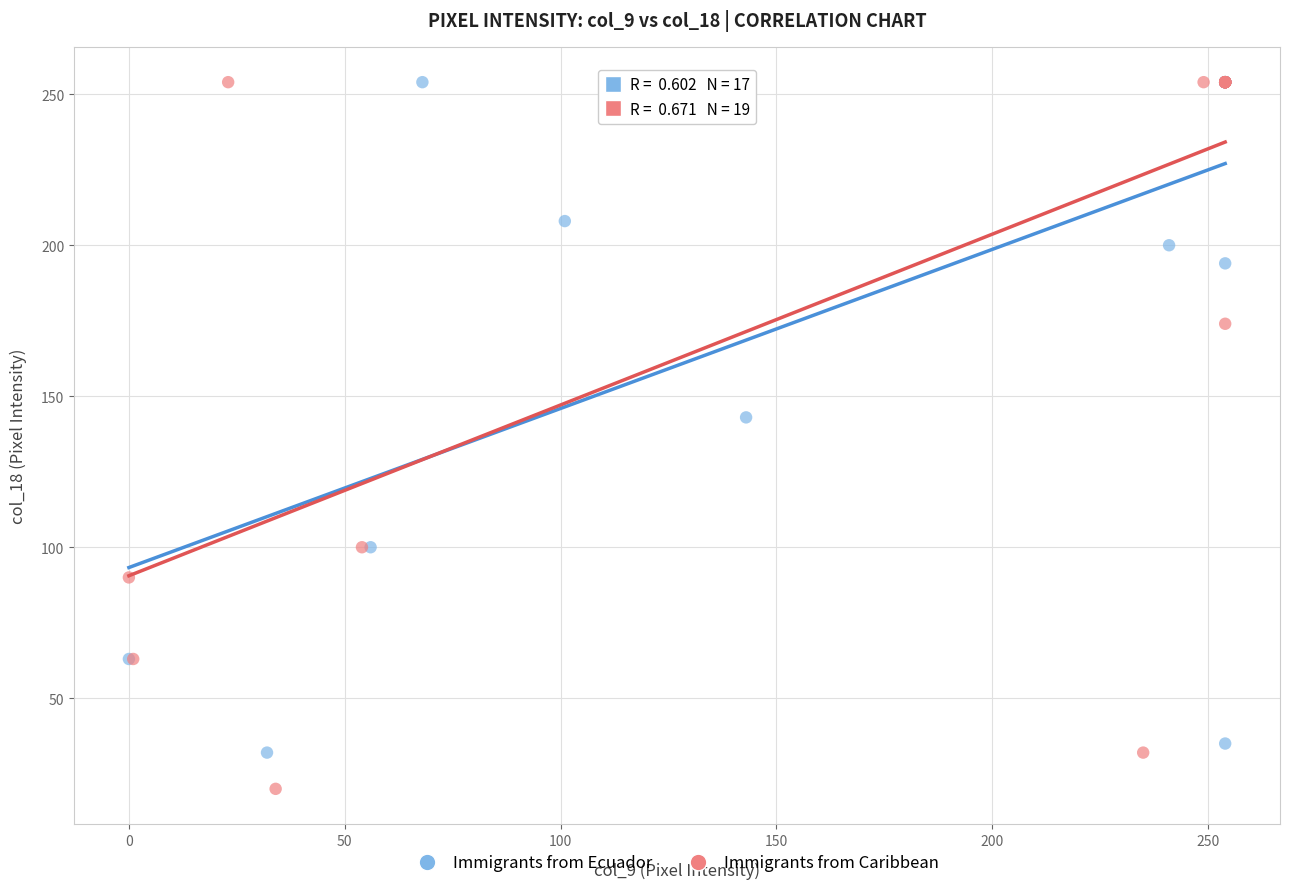

Which series reaches the minimum Y coordinate?

Immigrants from Caribbean